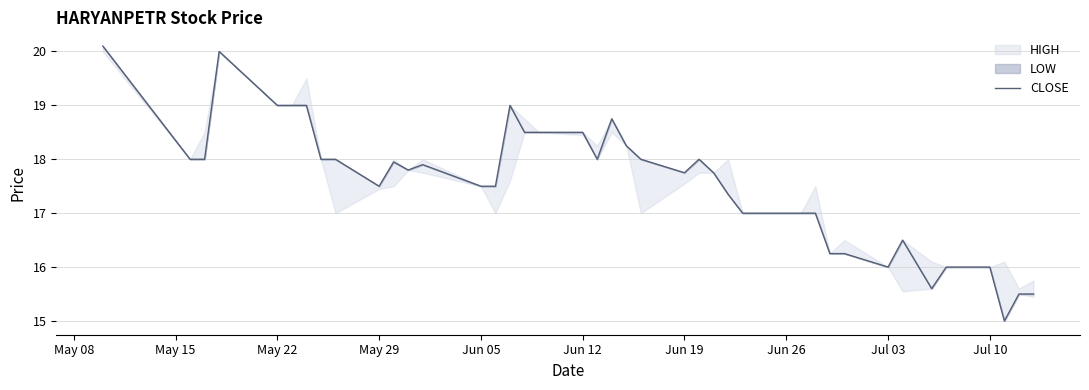

What is the sum of all values?

703.2